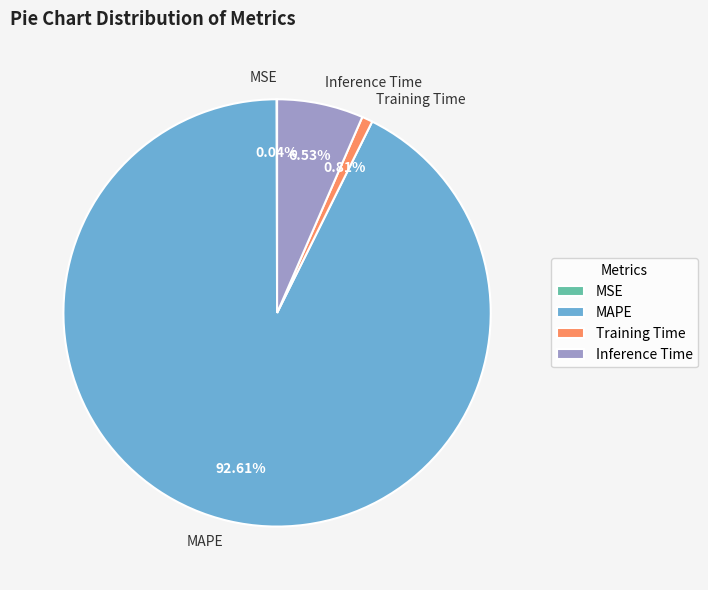

Which has a higher value, MAPE or Training Time?

MAPE